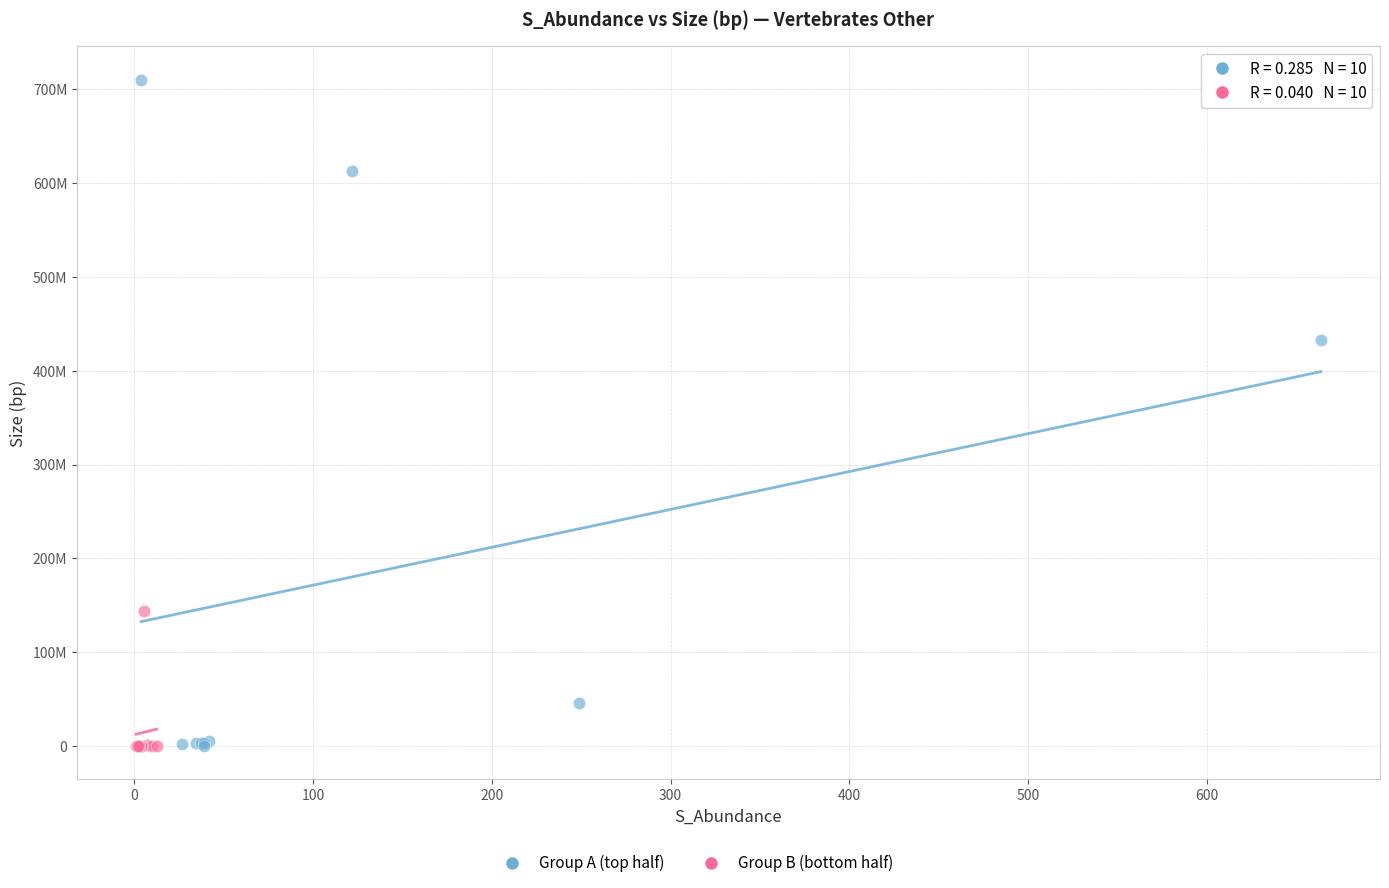

Which series contains the highest Y value?

Group A (top half)